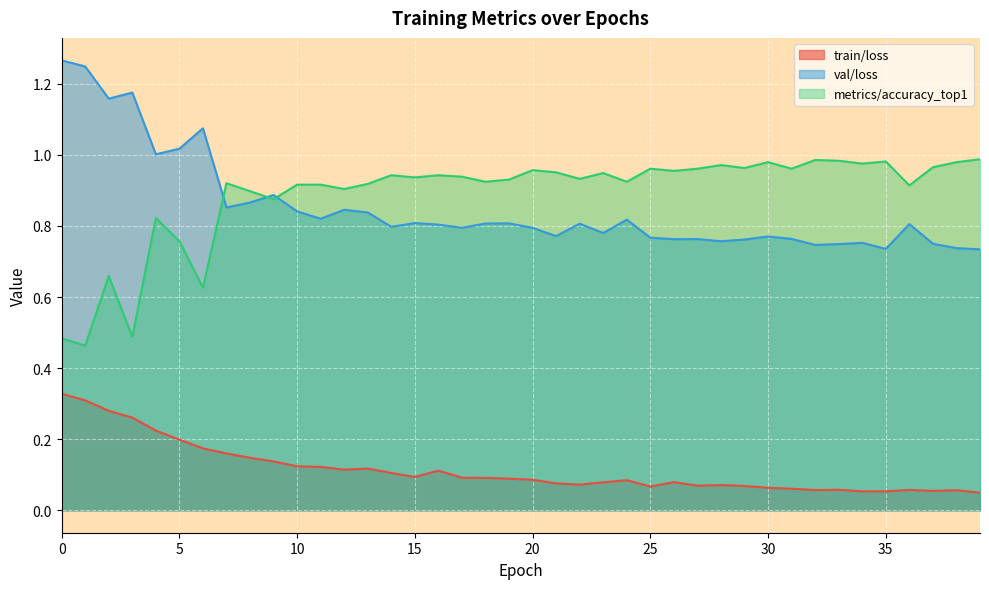

Reading right to left, transcribe all the data shown in this chart.

train/loss: 39=0.0	38=0.1	37=0.1	36=0.1	35=0.1	34=0.1	33=0.1	32=0.1	31=0.1	30=0.1	29=0.1	28=0.1	27=0.1	26=0.1	25=0.1	24=0.1	23=0.1	22=0.1	21=0.1	20=0.1	19=0.1	18=0.1	17=0.1	16=0.1	15=0.1	14=0.1	13=0.1	12=0.1	11=0.1	10=0.1	9=0.1	8=0.1	7=0.2	6=0.2	5=0.2	4=0.2	3=0.3	2=0.3	1=0.3	0=0.3
val/loss: 39=0.7	38=0.7	37=0.8	36=0.8	35=0.7	34=0.8	33=0.7	32=0.7	31=0.8	30=0.8	29=0.8	28=0.8	27=0.8	26=0.8	25=0.8	24=0.8	23=0.8	22=0.8	21=0.8	20=0.8	19=0.8	18=0.8	17=0.8	16=0.8	15=0.8	14=0.8	13=0.8	12=0.8	11=0.8	10=0.8	9=0.9	8=0.9	7=0.9	6=1.1	5=1.0	4=1.0	3=1.2	2=1.2	1=1.2	0=1.3
metrics/accuracy_top1: 39=1.0	38=1.0	37=1.0	36=0.9	35=1.0	34=1.0	33=1.0	32=1.0	31=1.0	30=1.0	29=1.0	28=1.0	27=1.0	26=1.0	25=1.0	24=0.9	23=0.9	22=0.9	21=1.0	20=1.0	19=0.9	18=0.9	17=0.9	16=0.9	15=0.9	14=0.9	13=0.9	12=0.9	11=0.9	10=0.9	9=0.9	8=0.9	7=0.9	6=0.6	5=0.8	4=0.8	3=0.5	2=0.7	1=0.5	0=0.5